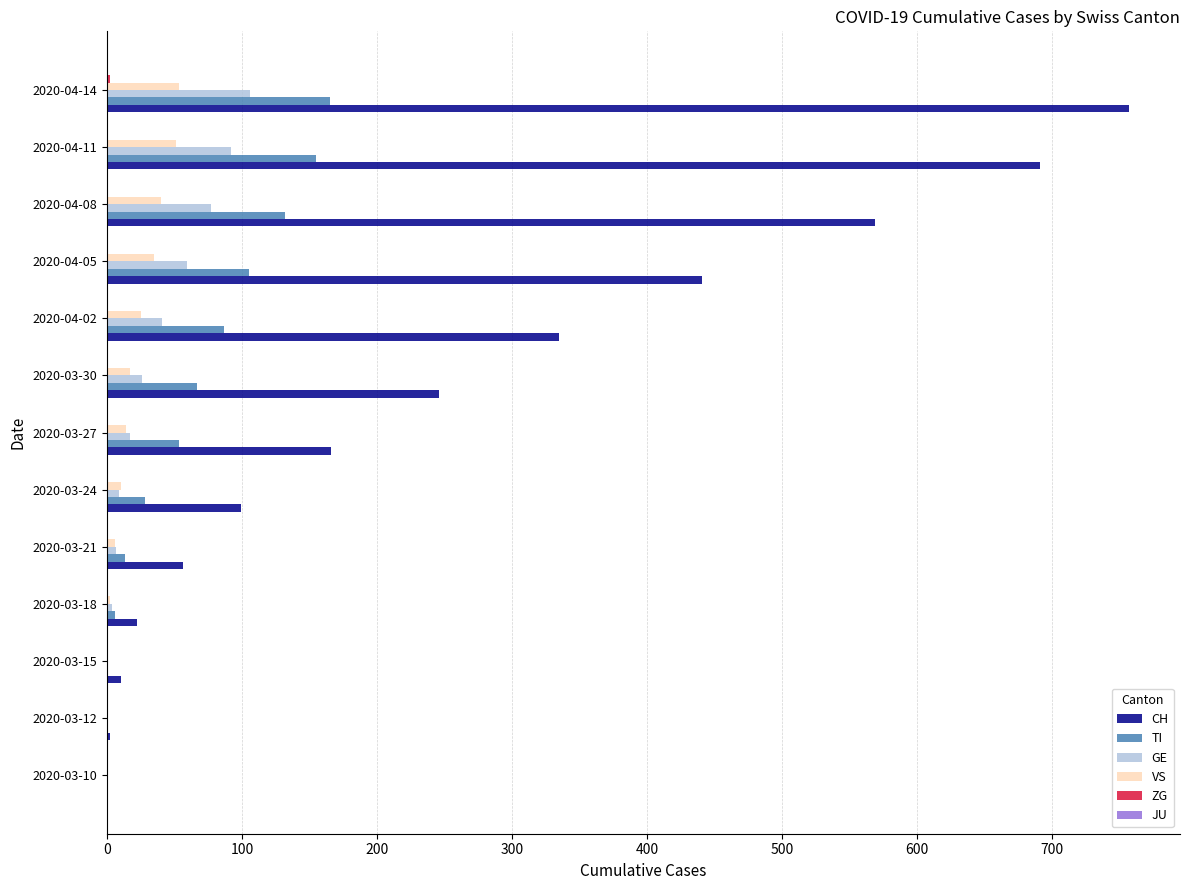

Count the number of categories in the chart.

13